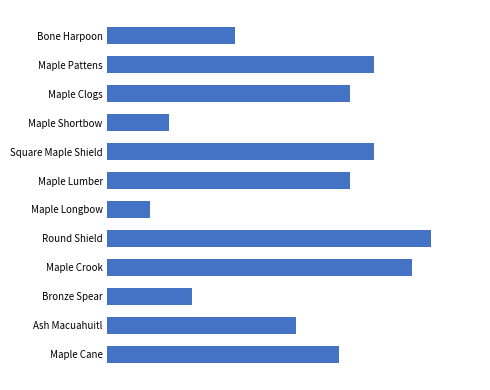

Where does the data first go above 630?

Maple Pattens